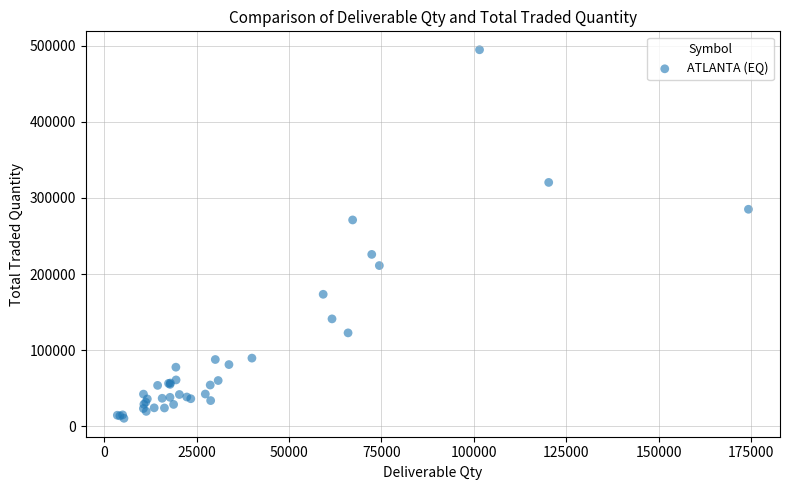

What Y value in the scatter plot is closest to 252578?

271067